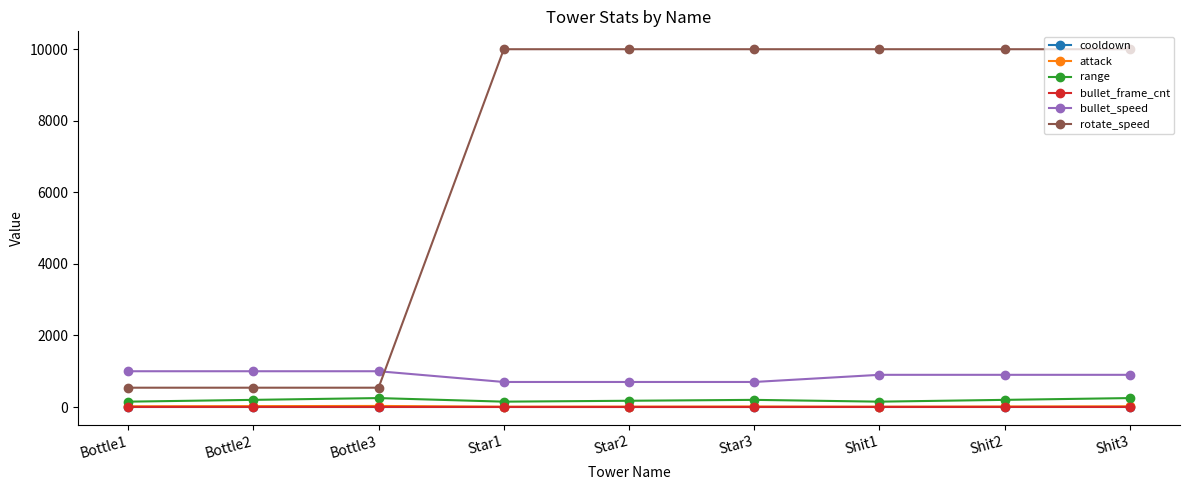

True or false: attack and rotate_speed intersect in this chart.

False